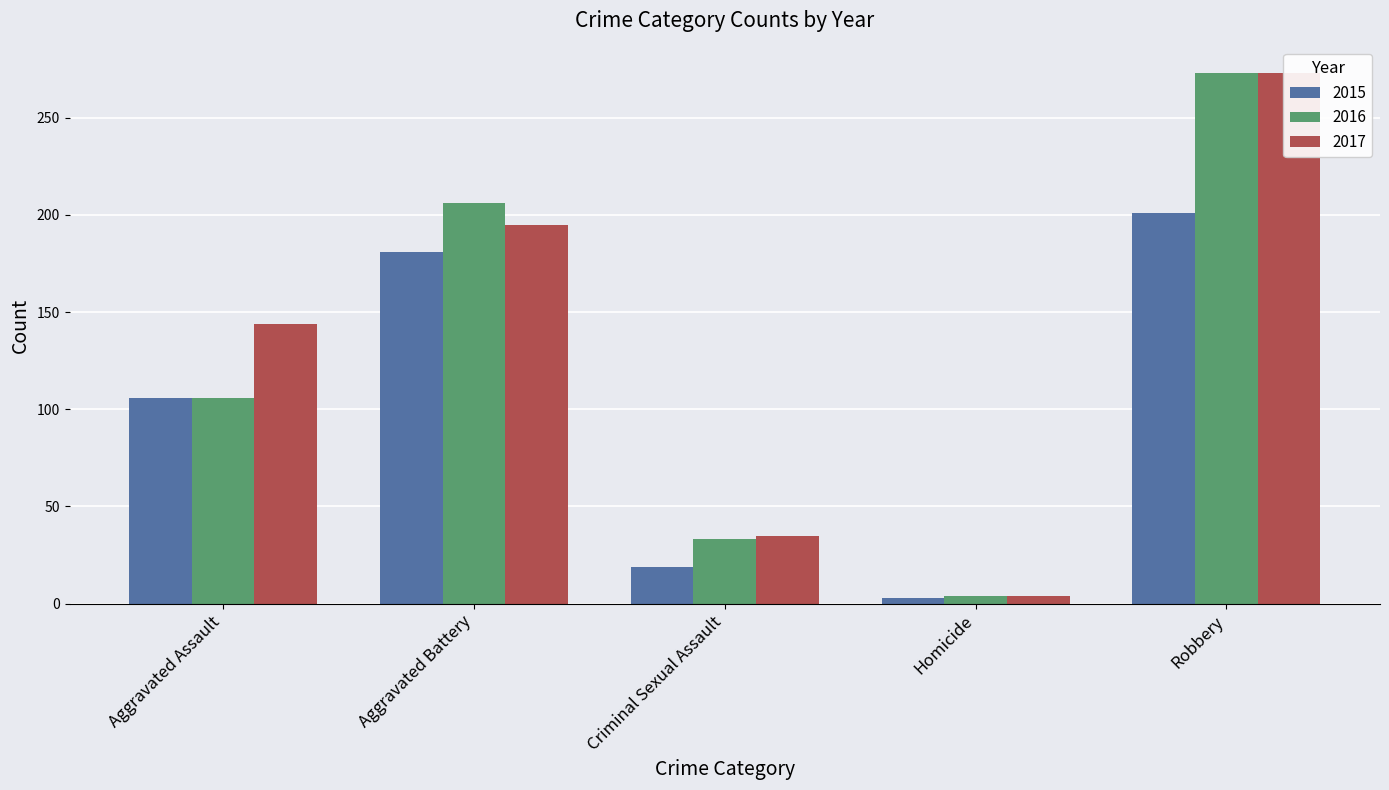

What is the sum of the 2016 values at Aggravated Battery and Aggravated Assault?

312